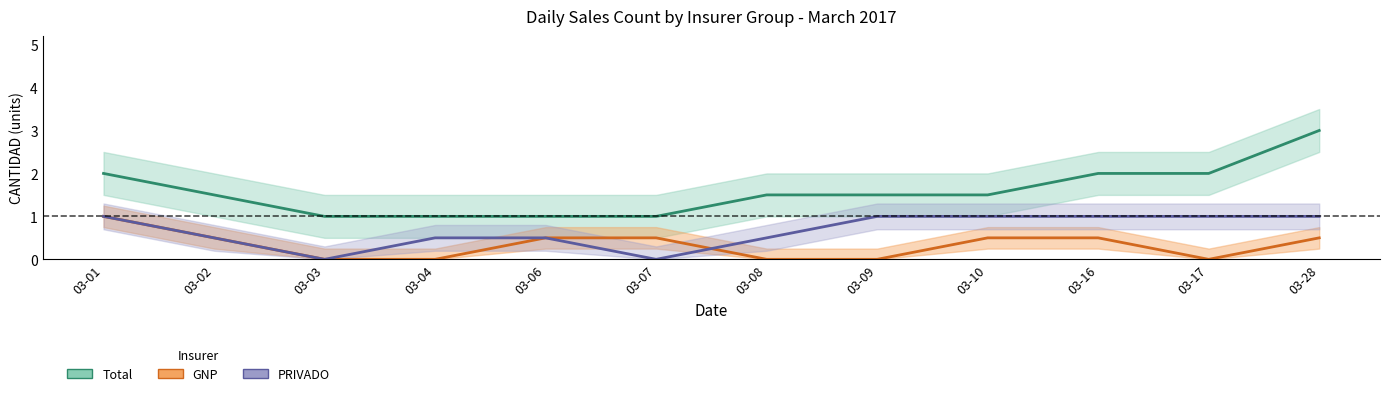

What is the value of the Total point at the 10th from the left?

2.0